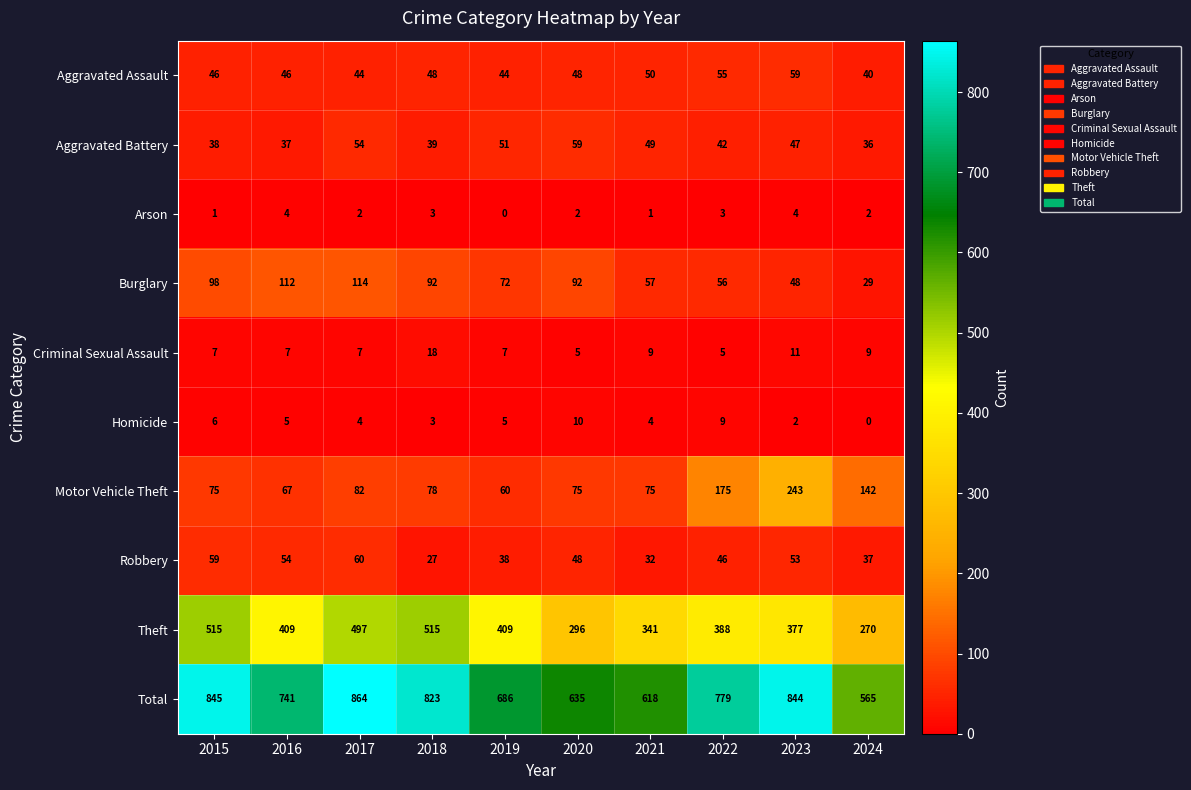

Which category has the highest value across all series?

2017